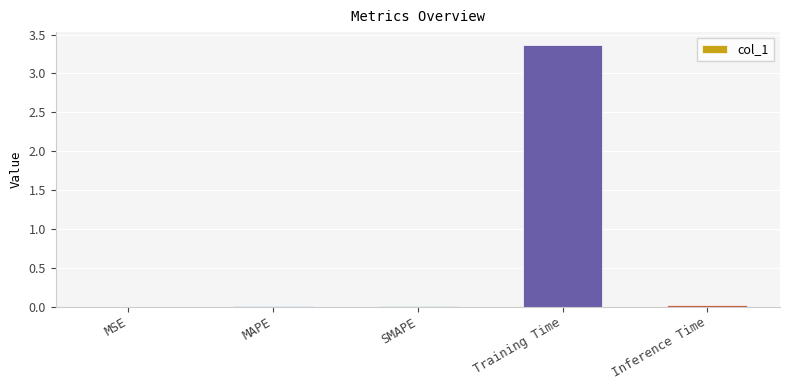

Which label corresponds to the largest value in the chart?

Training Time